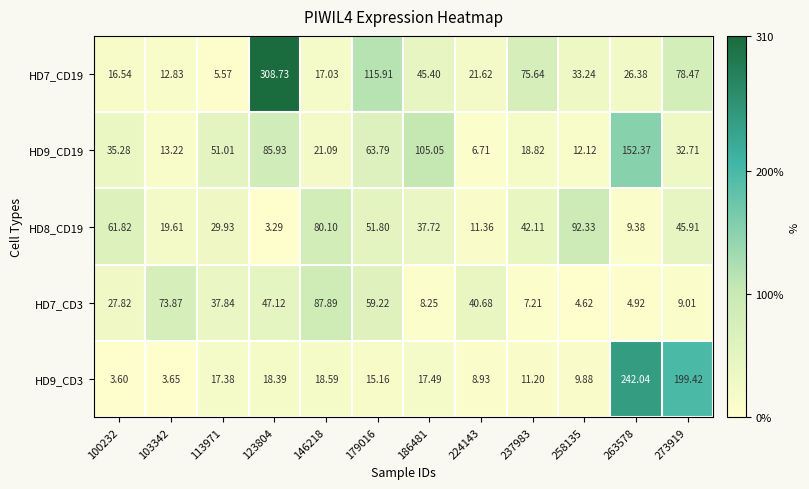

At 103342, list the series in order from largest to smallest.

HD7_CD3, HD8_CD19, HD9_CD19, HD7_CD19, HD9_CD3